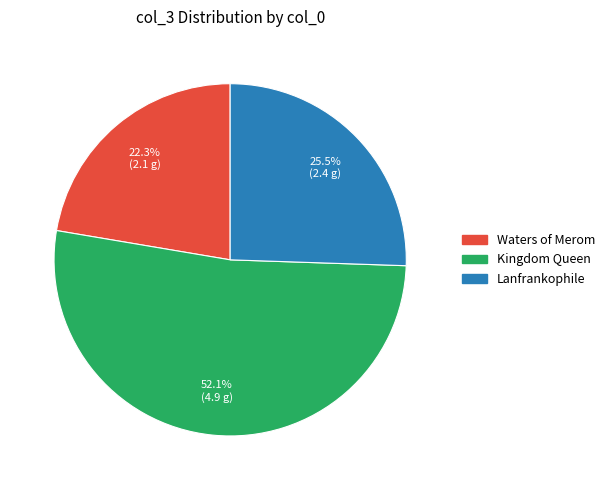

Is there any slice that represents more than half of the pie?

Yes